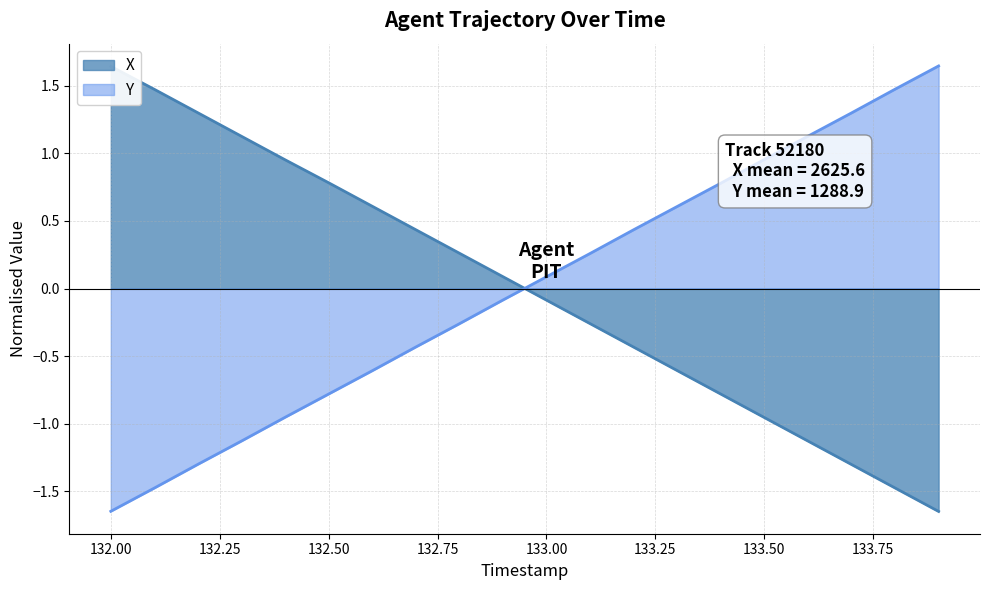

How many times do Y and X cross each other?

1